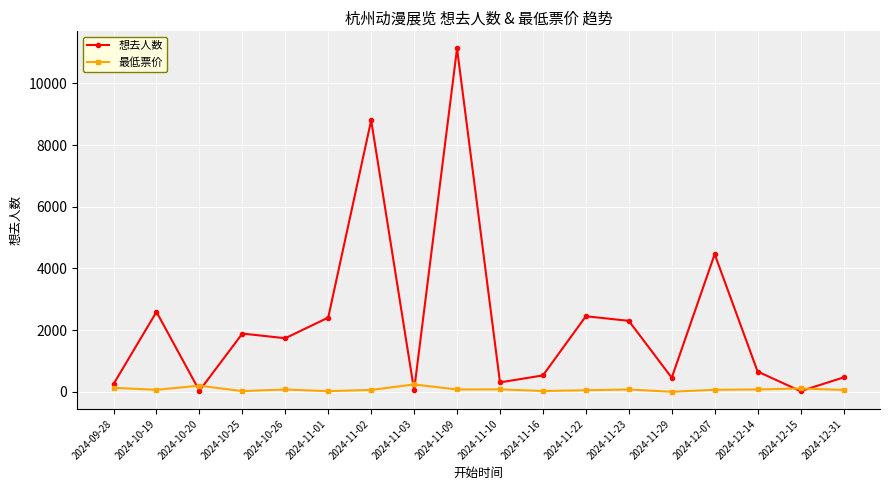

What is the value of the 想去人数 point at the 1st from the left?

250.0